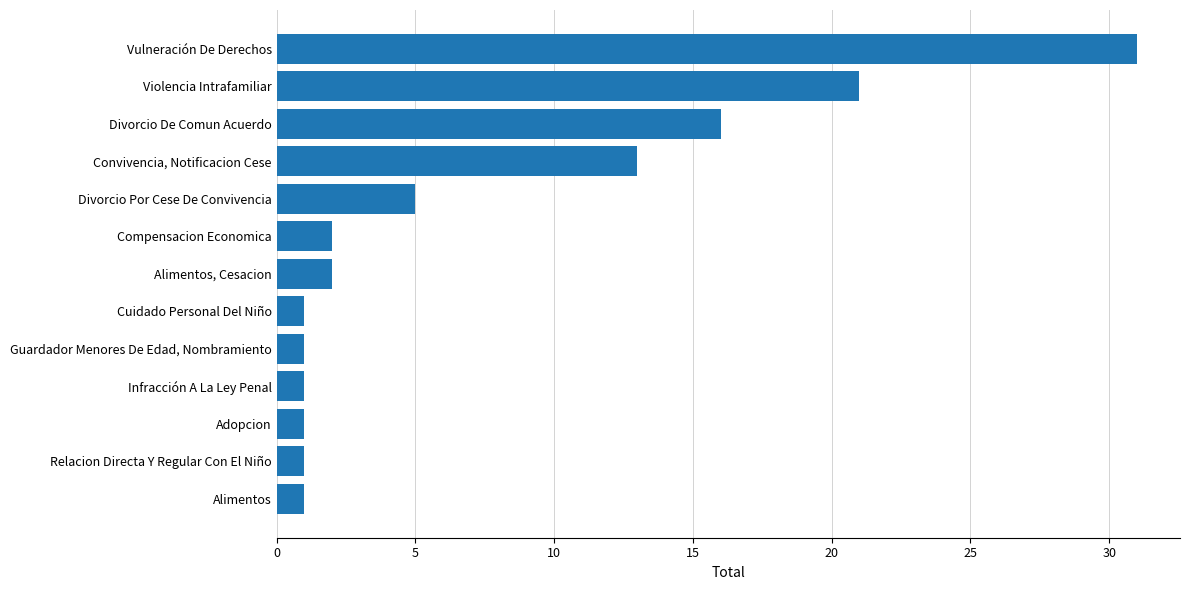

How many values are below 2?

6